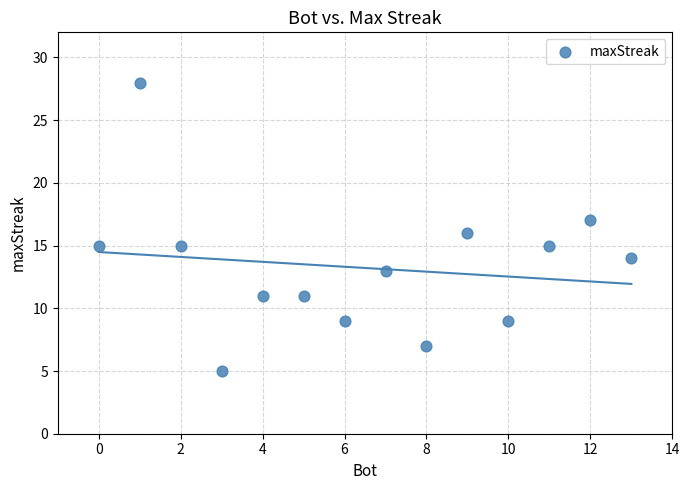

What is the range of X values (max minus min)?

13